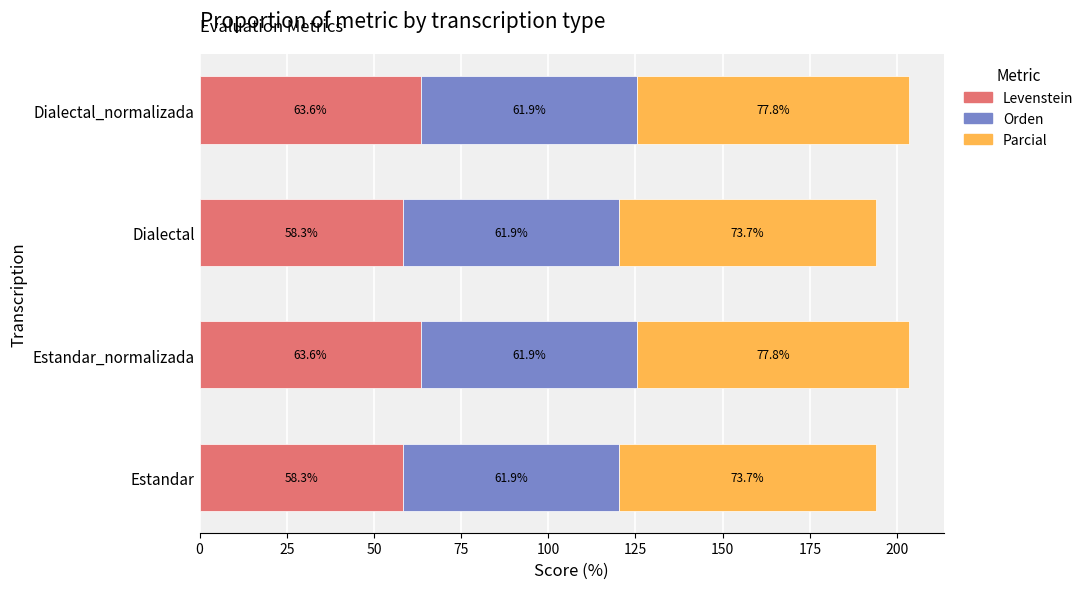

The Levenstein series shows 63.6 at Dialectal_normalizada. True or false?

True